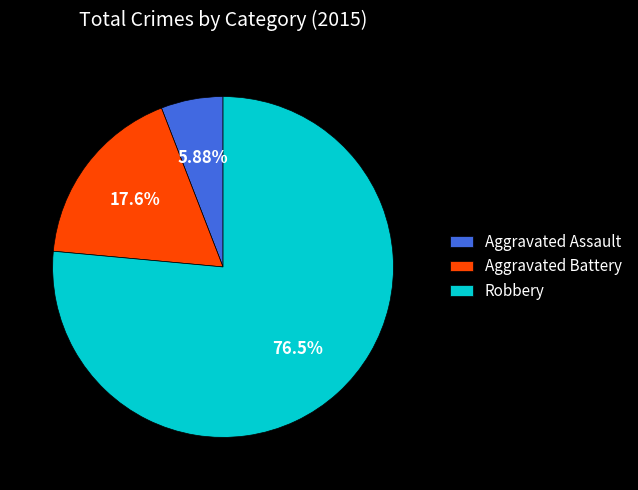

To the nearest percent, what portion does Aggravated Assault represent?

6%